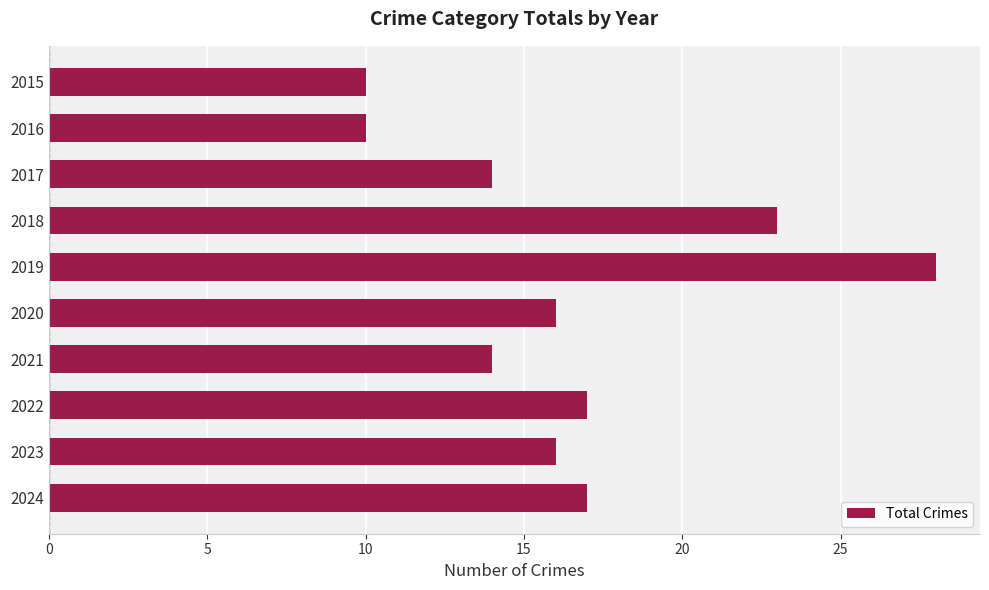

The chart shows a value of 6 at 2016. True or false?

False